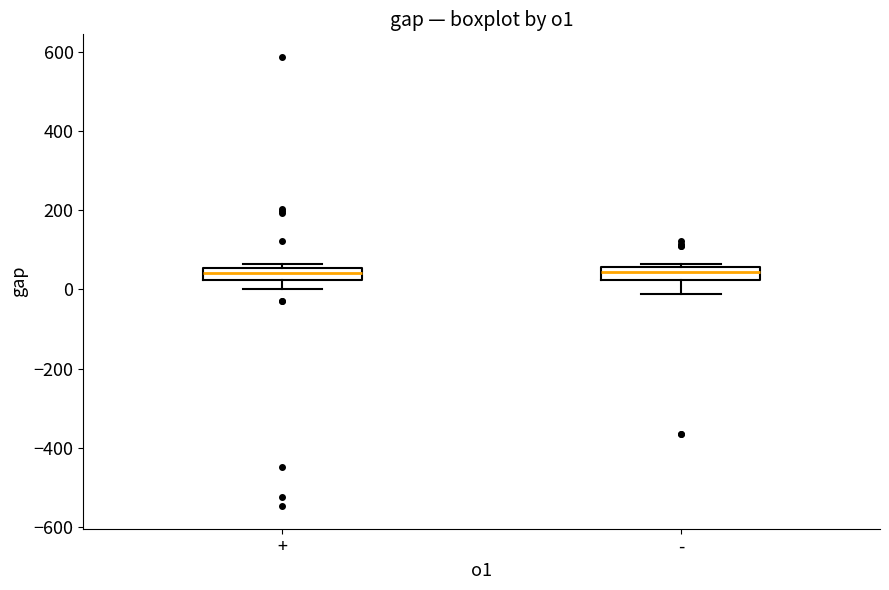

Where does the lower whisker of the box for - end on the y-axis? The values are not printed on the chart, so give them approximately, as read against the axis.

-20